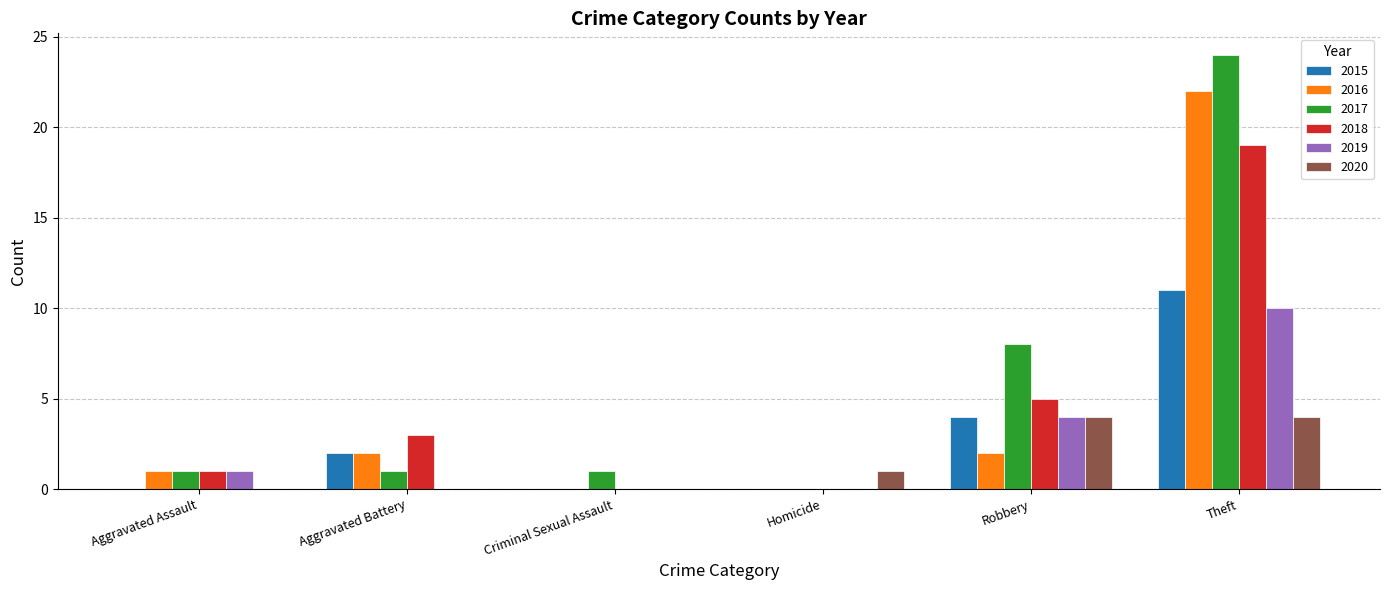

How many positive values does the 2017 series have?

5